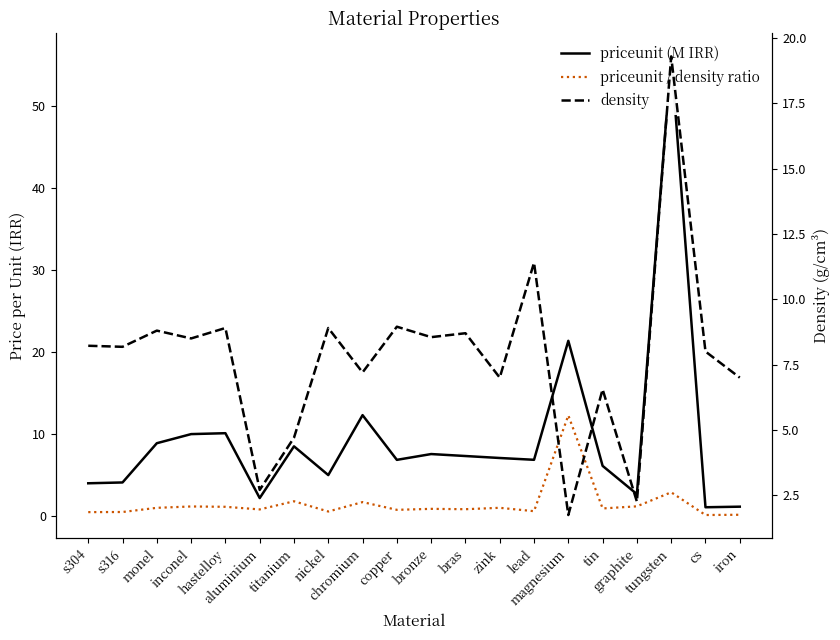

What is the difference between the maximum and minimum values in the priceunit (M IRR) series?

54.9